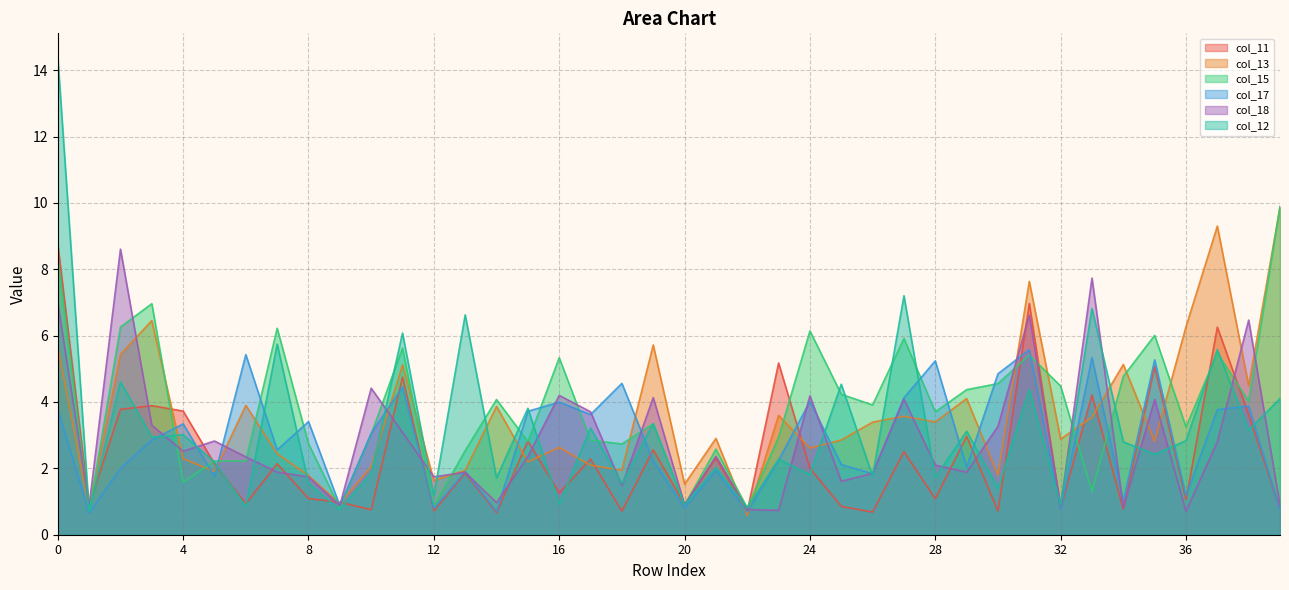

What is the sum of all col_13 values?

143.1